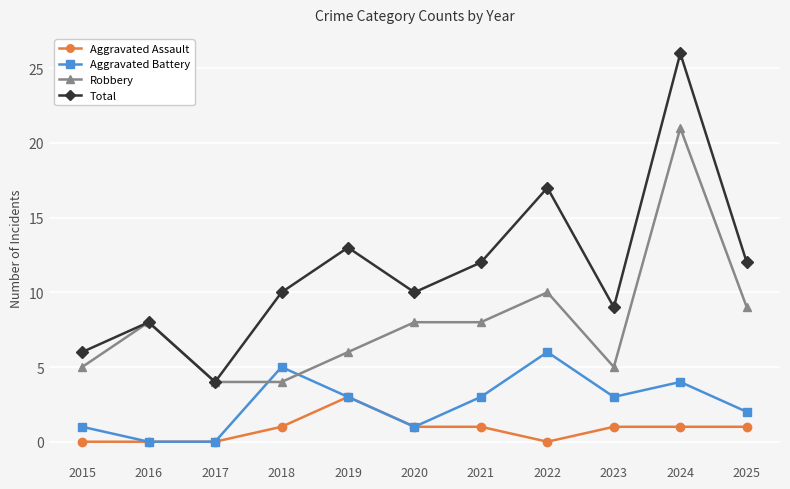

Which series has the largest total across all categories?

Total